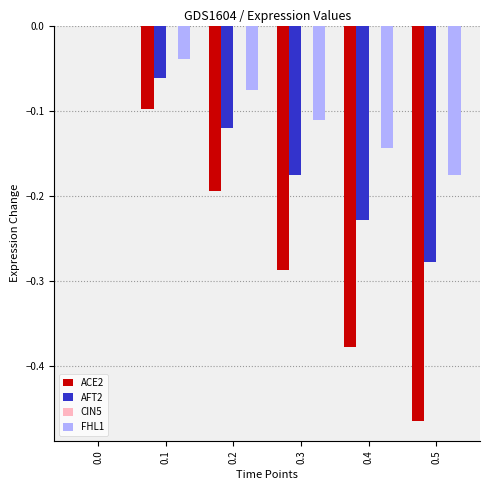

The value of AFT2 at 0.1 is -0.0. True or false?

False